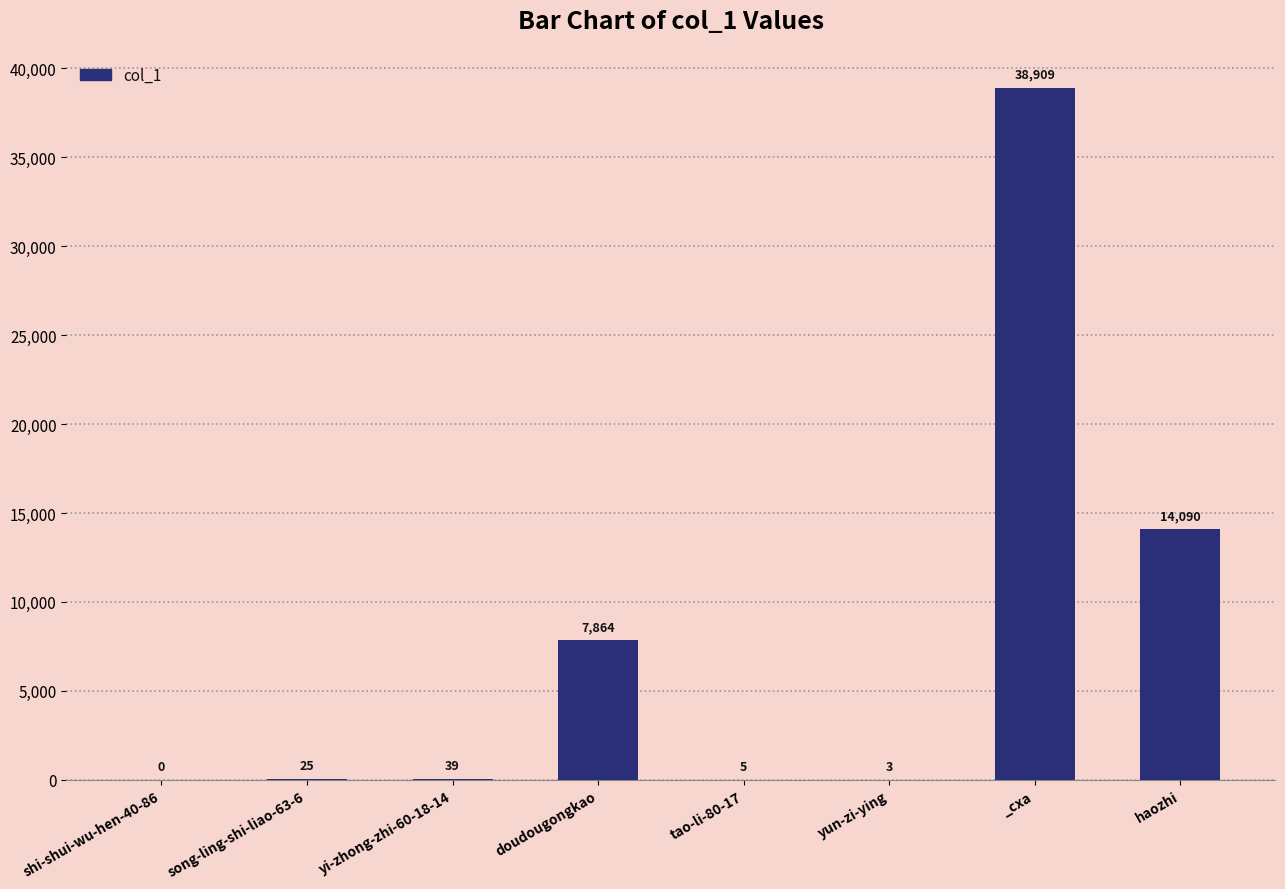

What is the greatest value displayed?

38909